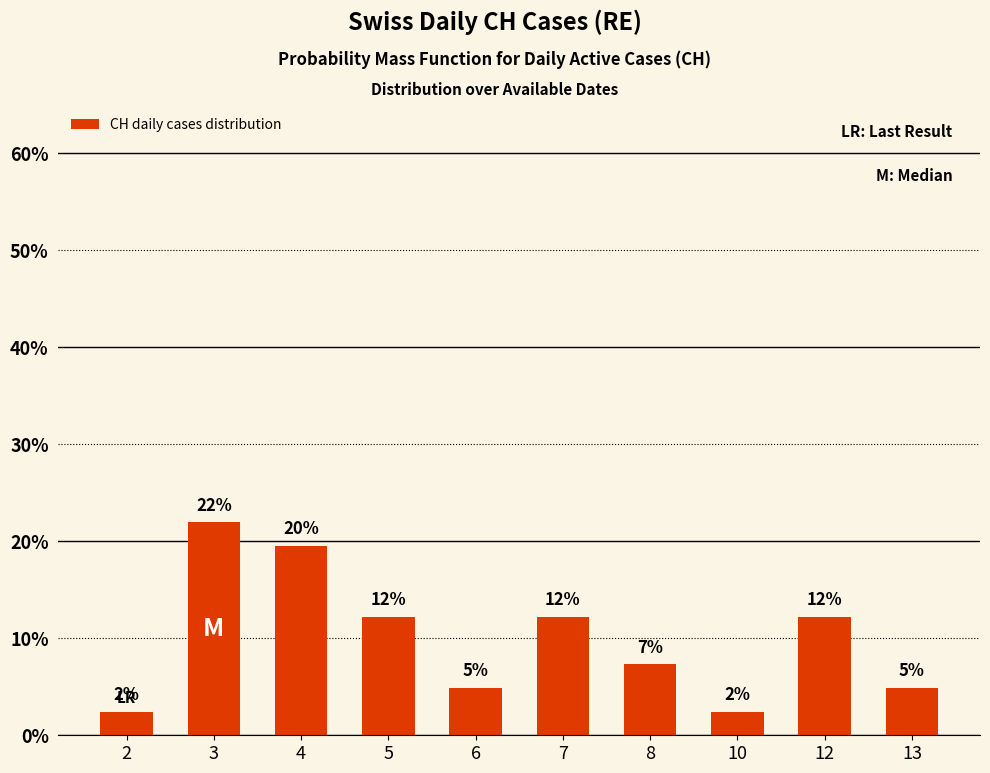

List the labels in order of value, smallest first.

2, 10, 6, 13, 8, 5, 7, 12, 4, 3